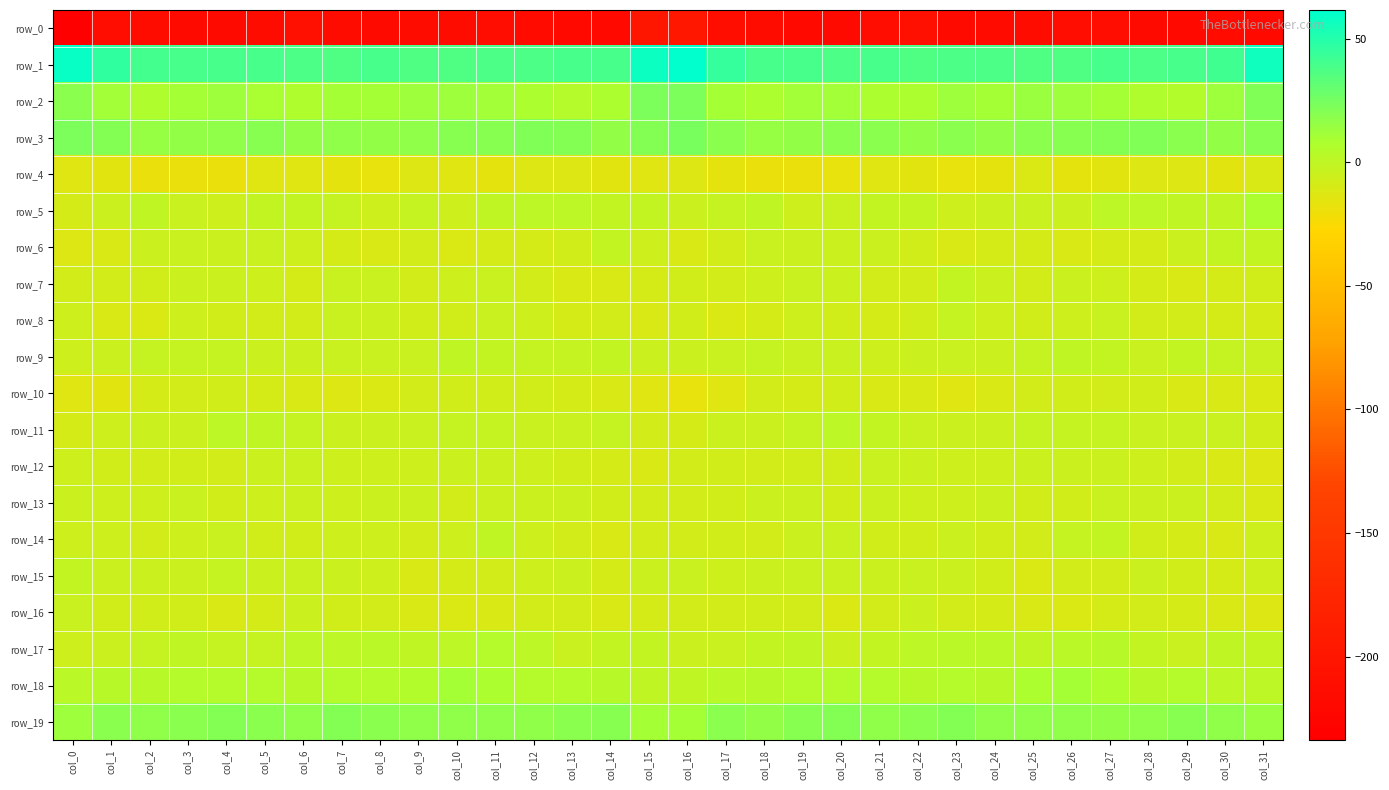

True or false: row_12 has a value of -1.4 at col_12.

False